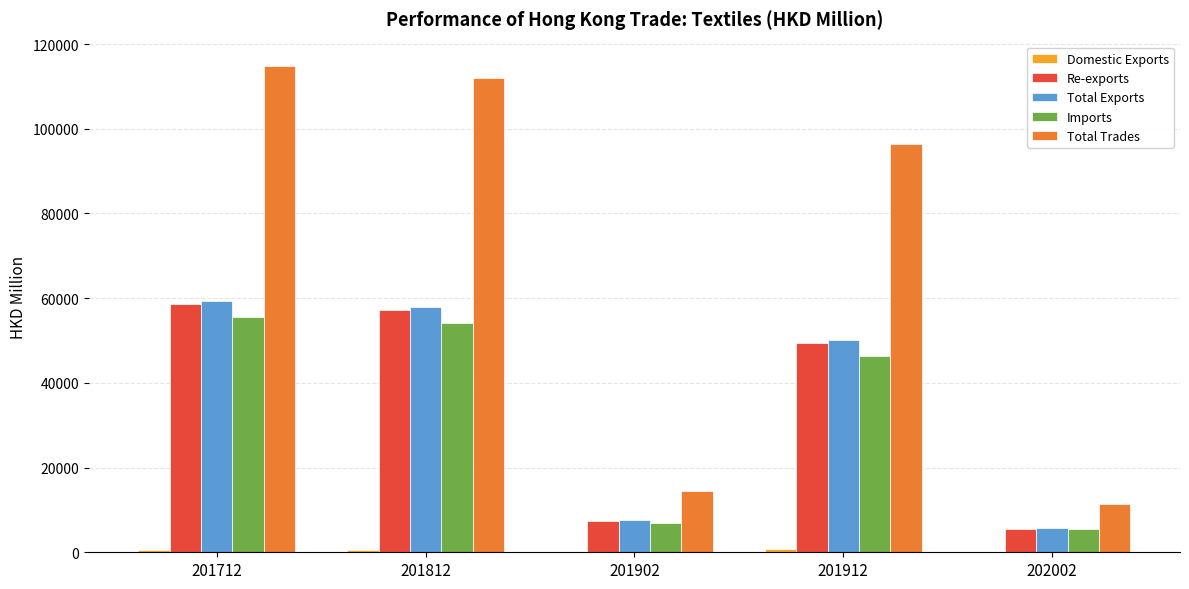

What is the spread (max minus min) of values at 201712?

114223.1